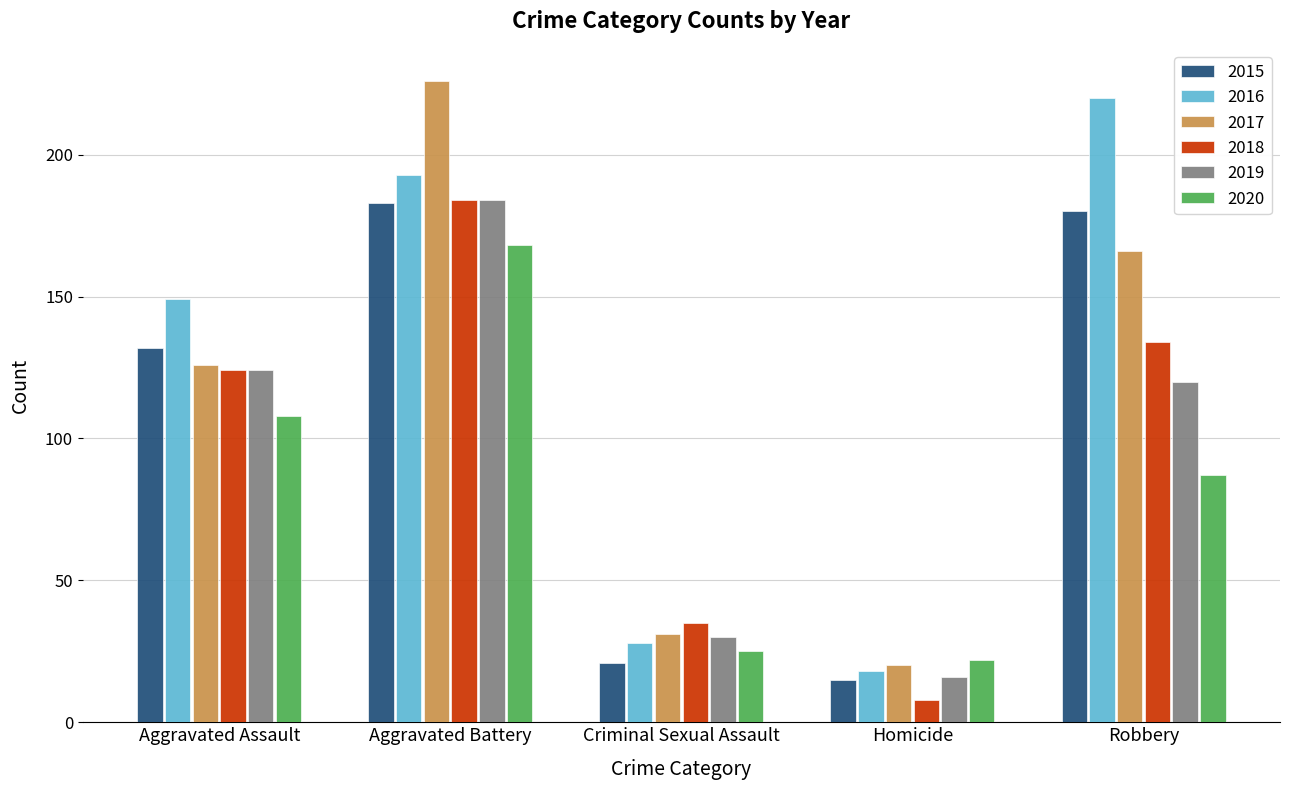

What is the spread (max minus min) of values at Criminal Sexual Assault?

14